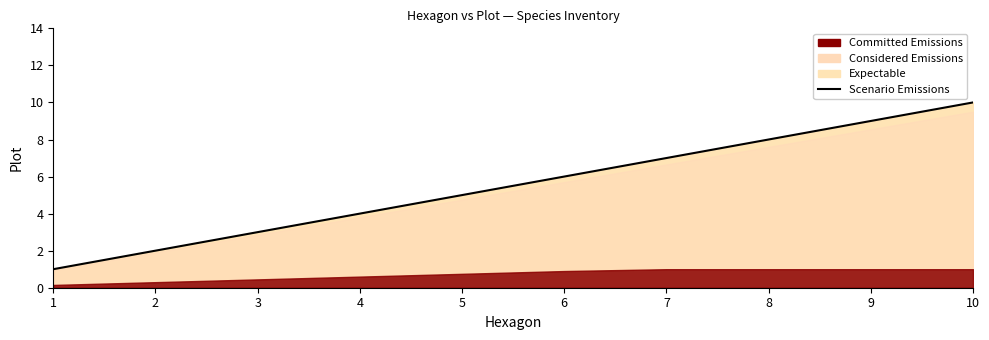

Count the values in the range 3 to 8.

6